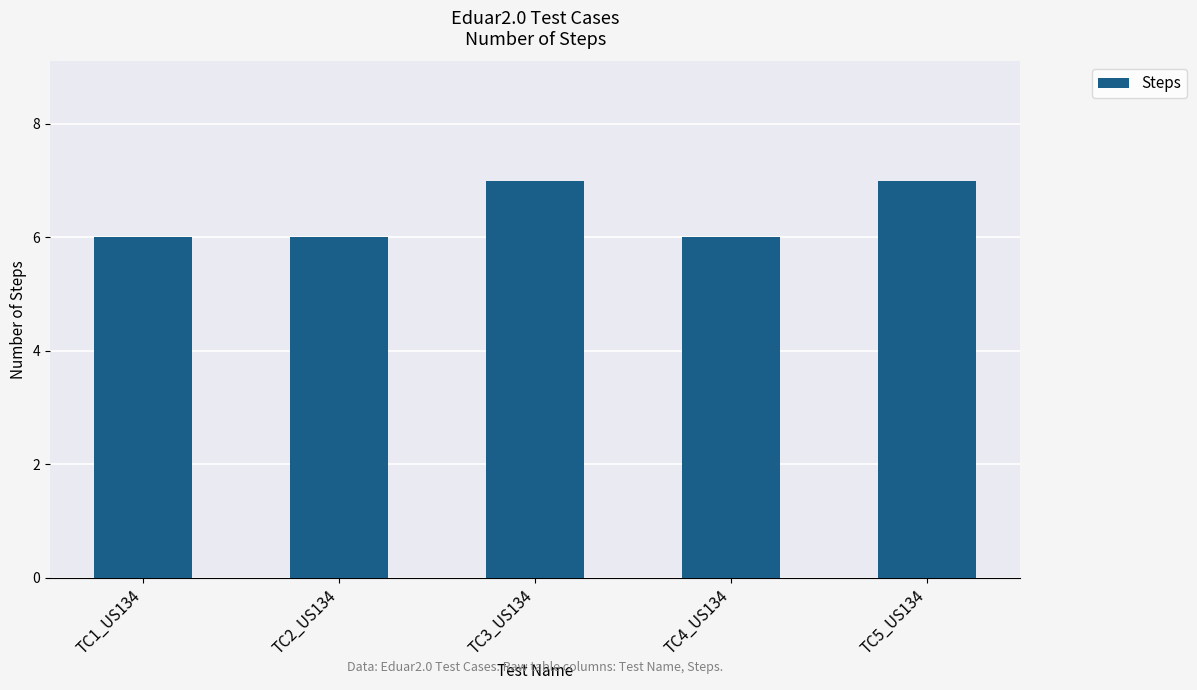

Count the values in the range 6 to 7.

5